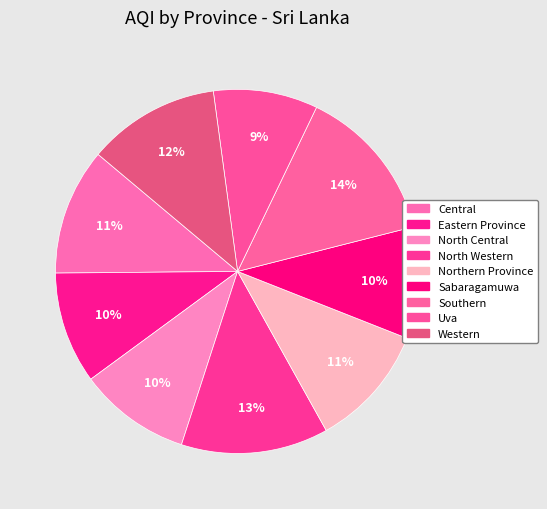

To the nearest percent, what percentage of the pie is Western?

12%